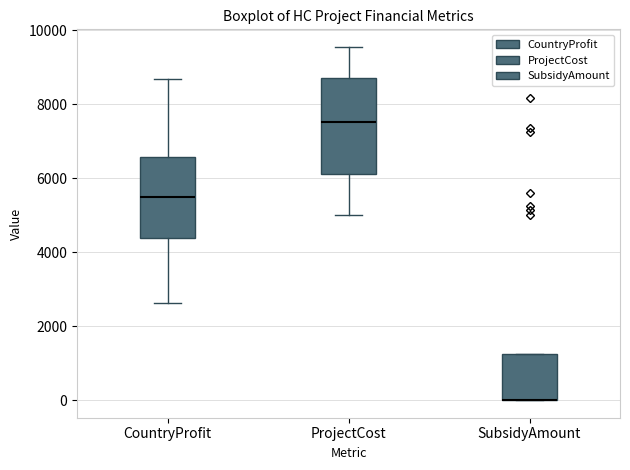

Comparing the boxes themselves (not the whiskers), which one is the tallest?

ProjectCost